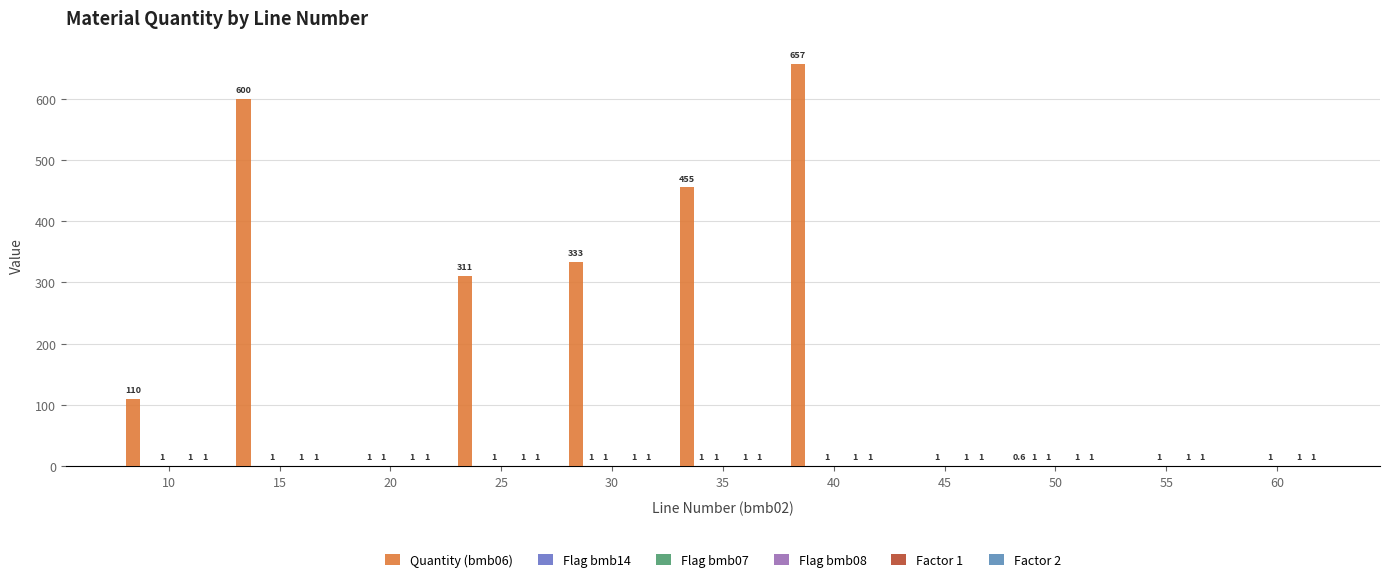

Are the bars grouped side by side (vs. stacked)?

Yes